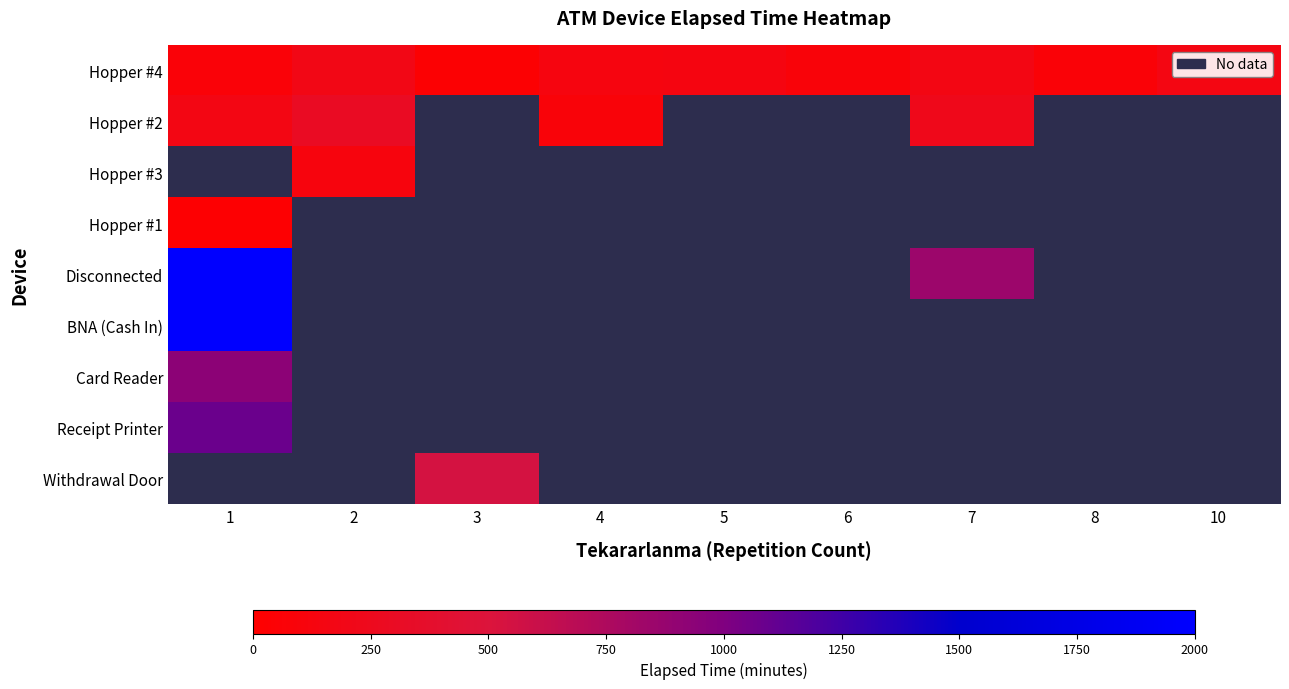

At which label does Hopper #2 reach its minimum?

4